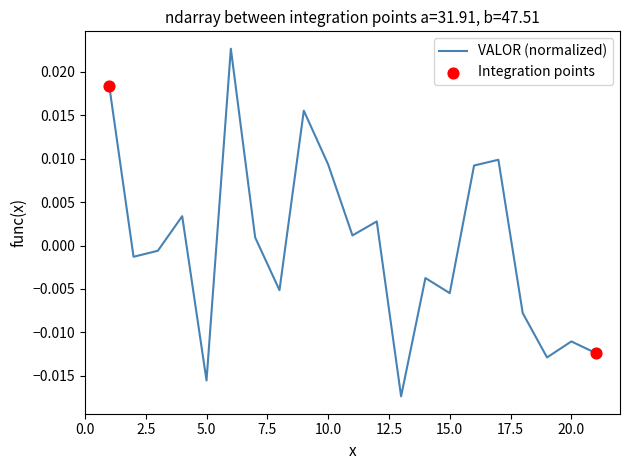

Is this an area chart (filled region under the line)?

No